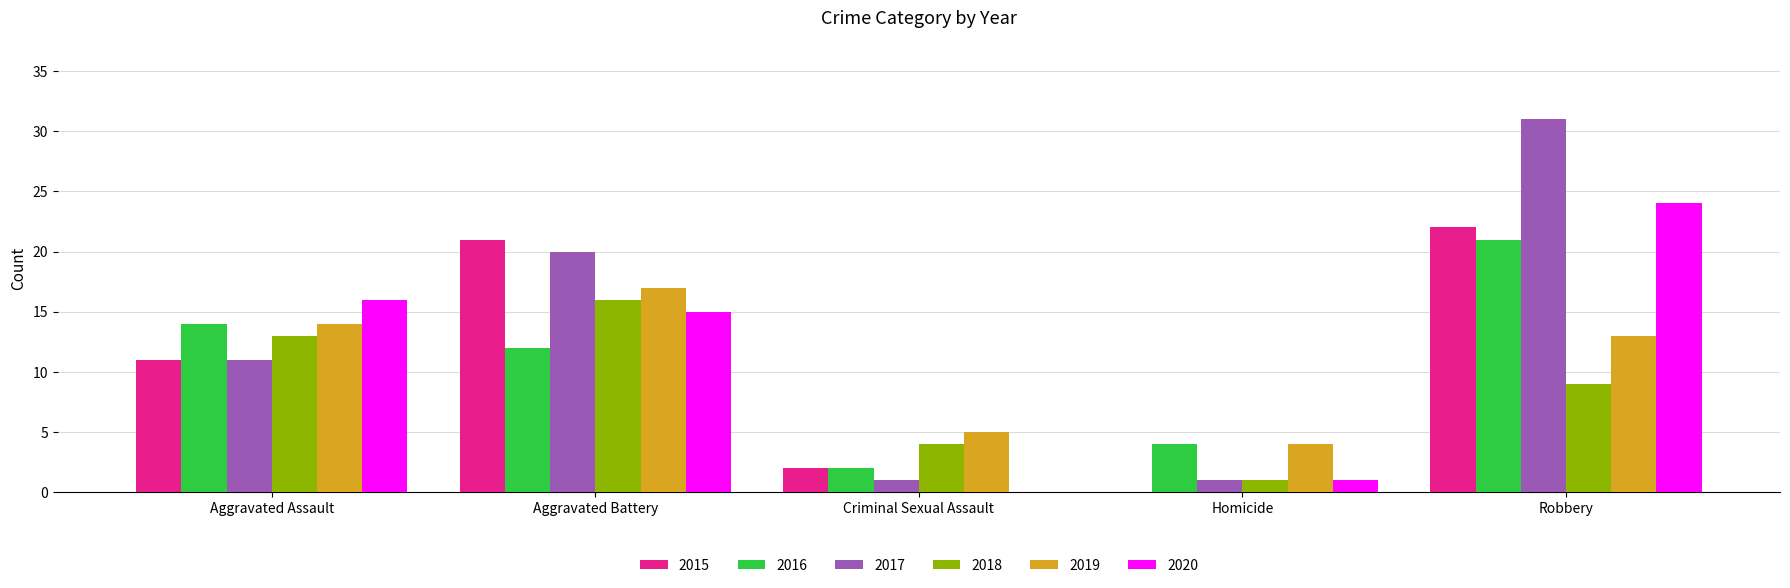

Where is 2019 nearest to the value 10?

Robbery